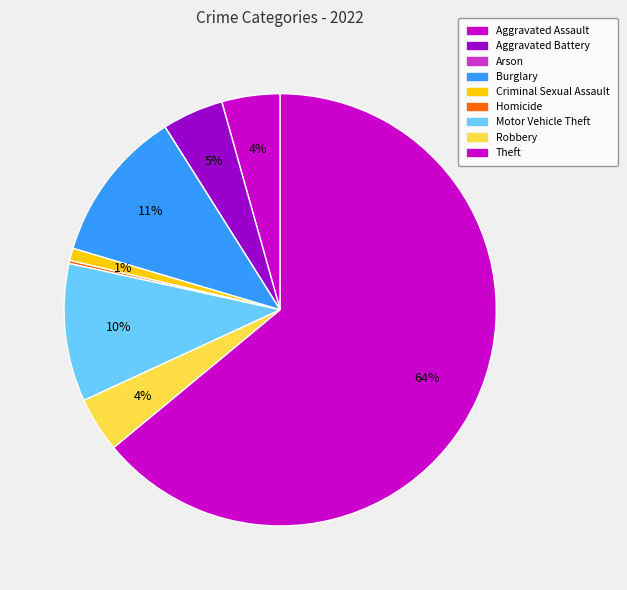

What is the smallest slice in the pie chart?

Arson